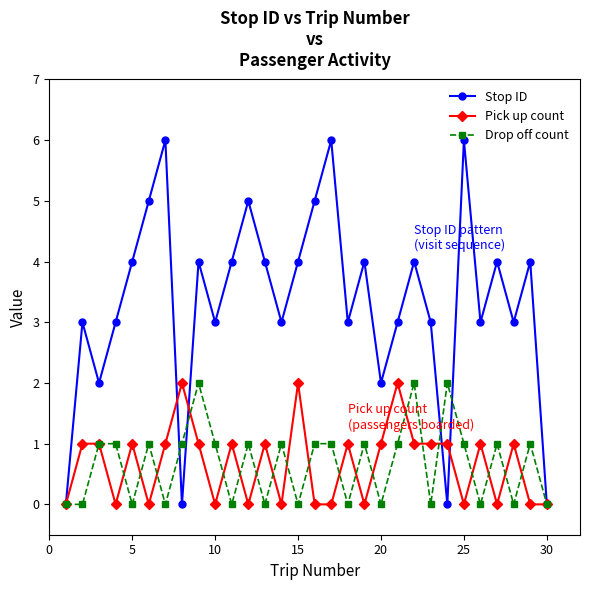

True or false: Stop ID has more than 1 points higher than both neighbors.

True